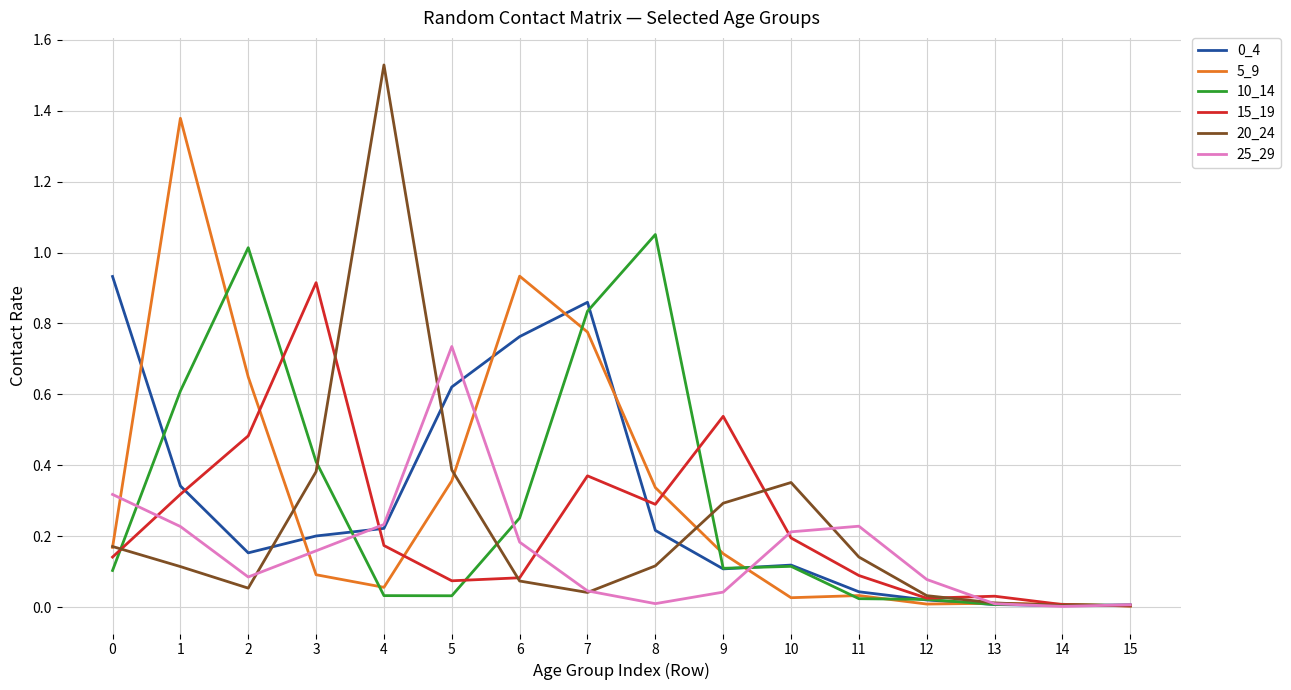

Which series has the largest range (max minus min)?

20_24